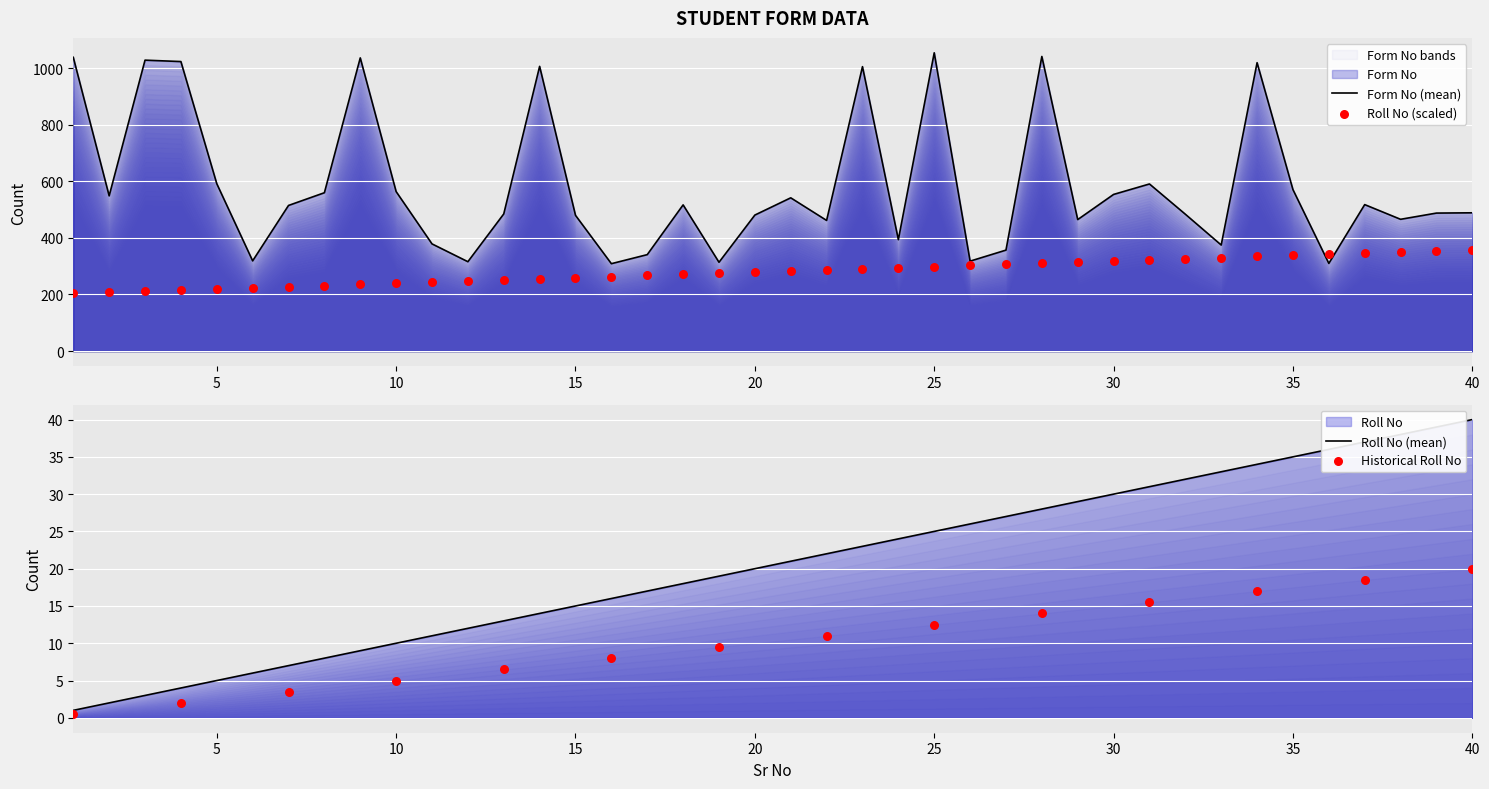

What are all the series names shown in the legend?

Form No, Roll No